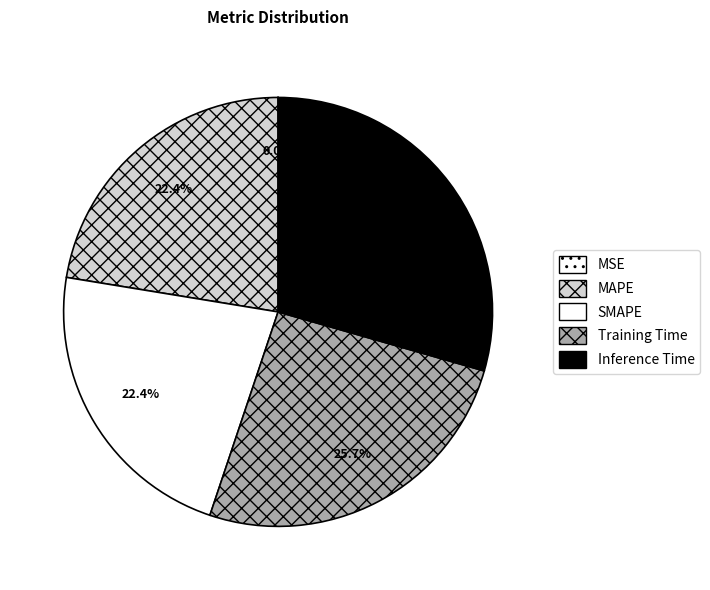

Does any single category account for the majority?

No